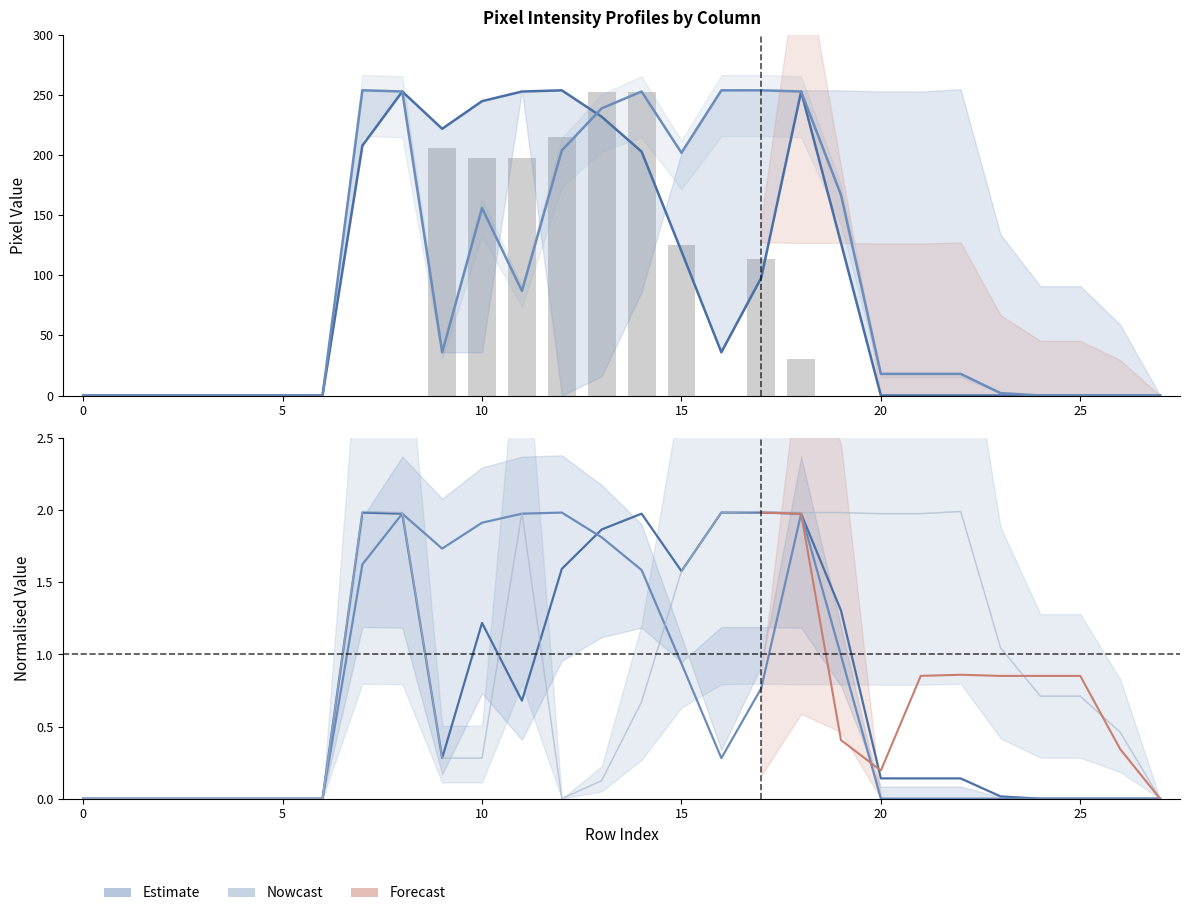

Reading left to right, what are all the values shown in this chart?

col_17: 0=0.0	1=0.0	2=0.0	3=0.0	4=0.0	5=0.0	6=0.0	7=208.0	8=253.0	9=222.0	10=245.0	11=253.0	12=254.0	13=232.0	14=203.0	15=120.0	16=36.0	17=98.0	18=253.0	19=127.0	20=0.0	21=0.0	22=0.0	23=0.0	24=0.0	25=0.0	26=0.0	27=0.0
col_16: 0=0.0	1=0.0	2=0.0	3=0.0	4=0.0	5=0.0	6=0.0	7=254.0	8=253.0	9=36.0	10=156.0	11=87.0	12=204.0	13=239.0	14=253.0	15=202.0	16=254.0	17=254.0	18=253.0	19=167.0	20=18.0	21=18.0	22=18.0	23=2.0	24=0.0	25=0.0	26=0.0	27=0.0
col_15: 0=0.0	1=0.0	2=0.0	3=0.0	4=0.0	5=0.0	6=0.0	7=2.0	8=2.0	9=0.3	10=0.3	11=2.0	12=0.0	13=0.1	14=0.7	15=1.6	16=2.0	17=2.0	18=2.0	19=2.0	20=2.0	21=2.0	22=2.0	23=1.0	24=0.7	25=0.7	26=0.5	27=0.0
col_11: 0=0.0	1=0.0	2=0.0	3=0.0	4=0.0	5=0.0	6=0.0	7=0.0	8=0.0	9=206.0	10=198.0	11=198.0	12=215.0	13=253.0	14=253.0	15=125.0	16=0.0	17=114.0	18=30.0	19=0.0	20=0.0	21=0.0	22=0.0	23=0.0	24=0.0	25=0.0	26=0.0	27=0.0